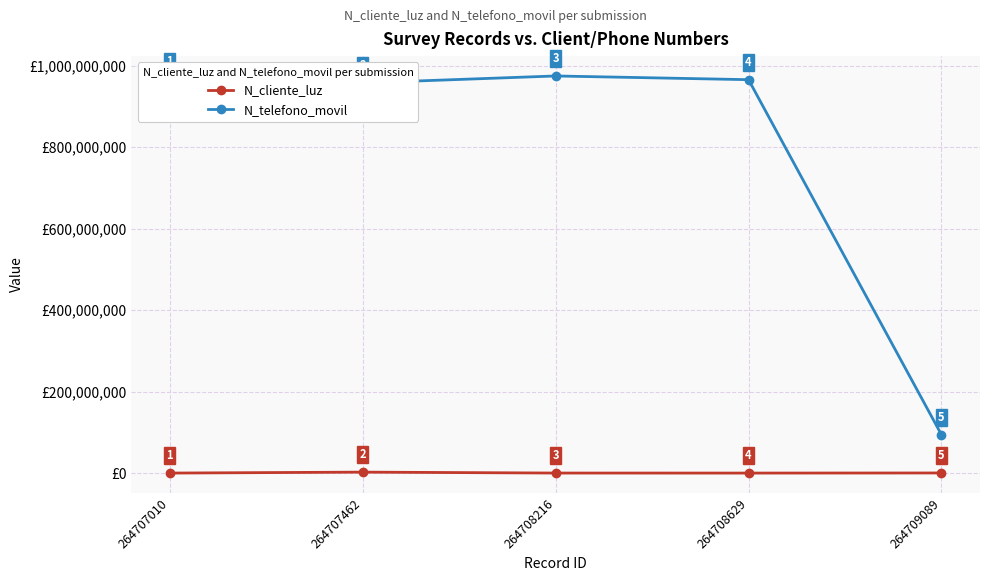

Where is the first local maximum for N_cliente_luz?

264707462